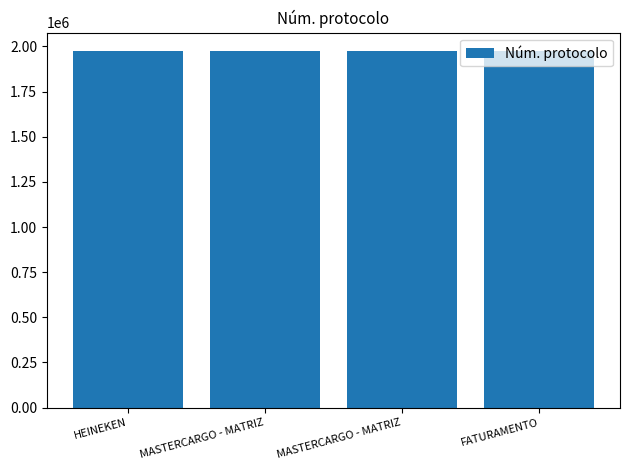

List the labels in order of value, smallest first.

MASTERCARGO - MATRIZ, MASTERCARGO - MATRIZ, HEINEKEN, FATURAMENTO